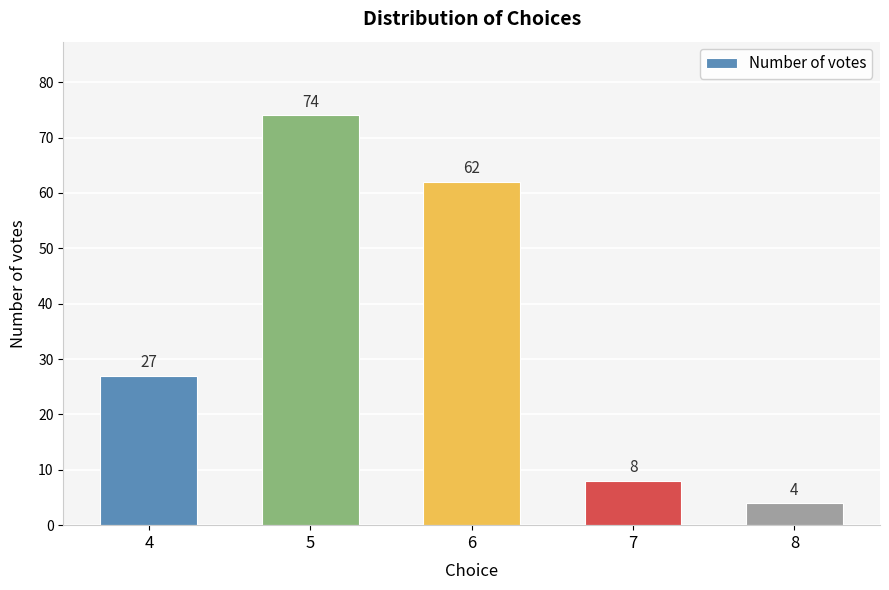

What is the change in value from 5 to 8?

-70